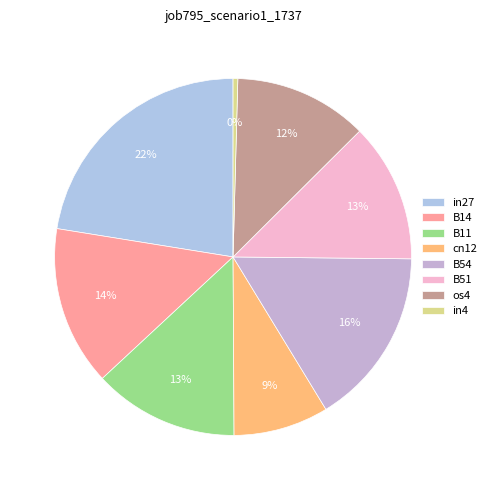

True or false: B51 accounts for 13% of the total.

True